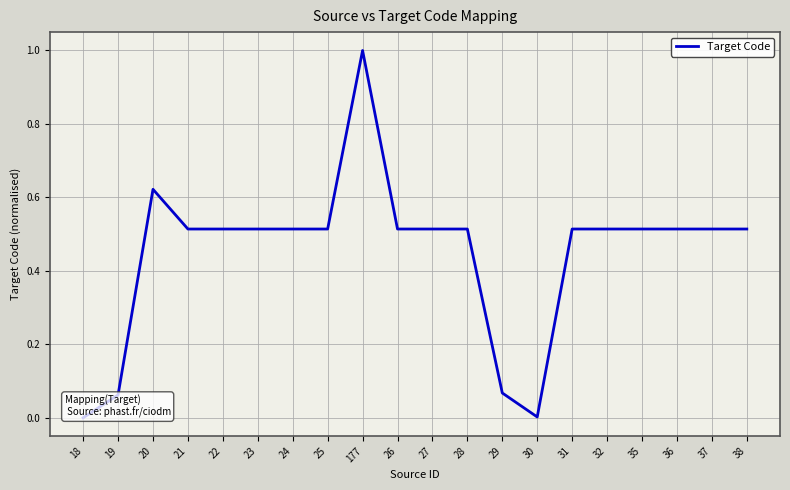

What is the sum of the values at 31 and 21?

1.0